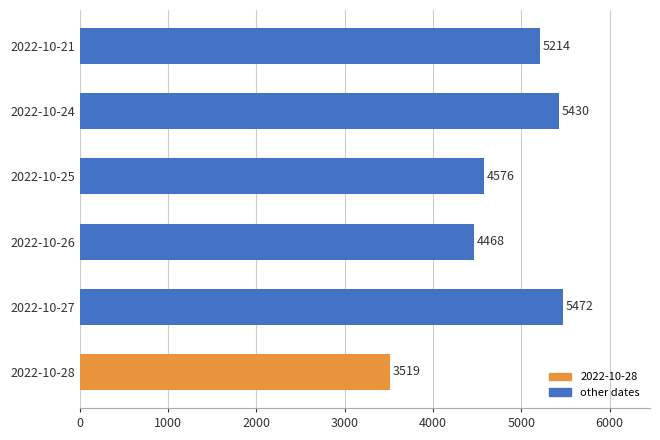

What is the change in value from 2022-10-28 to 2022-10-24?

+1911